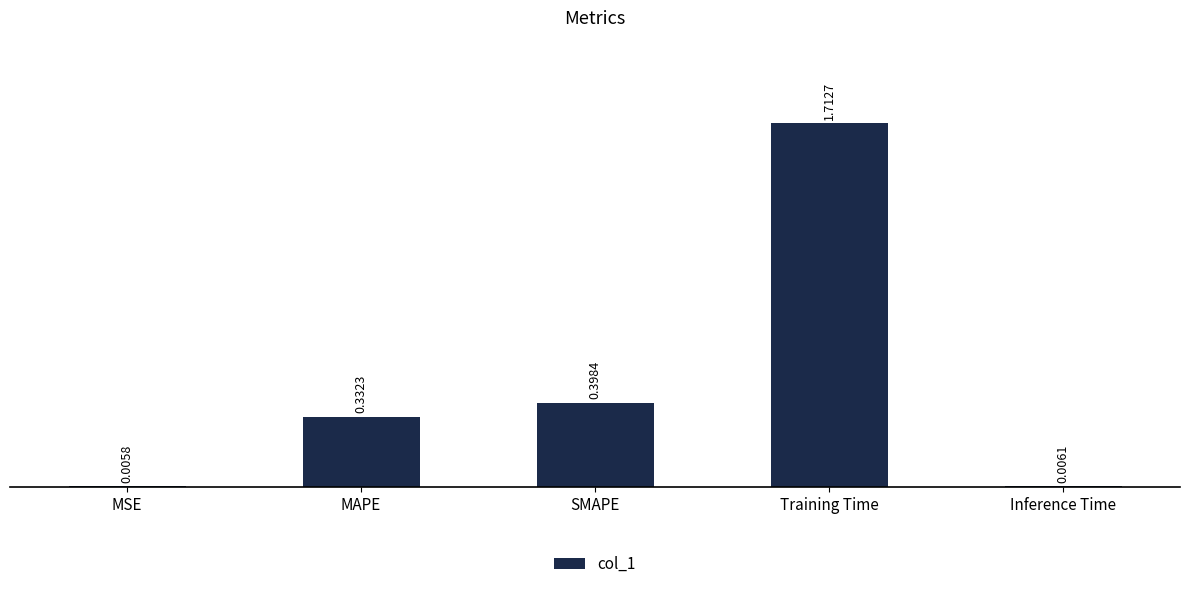

At which label is the value closest to 0?

MSE